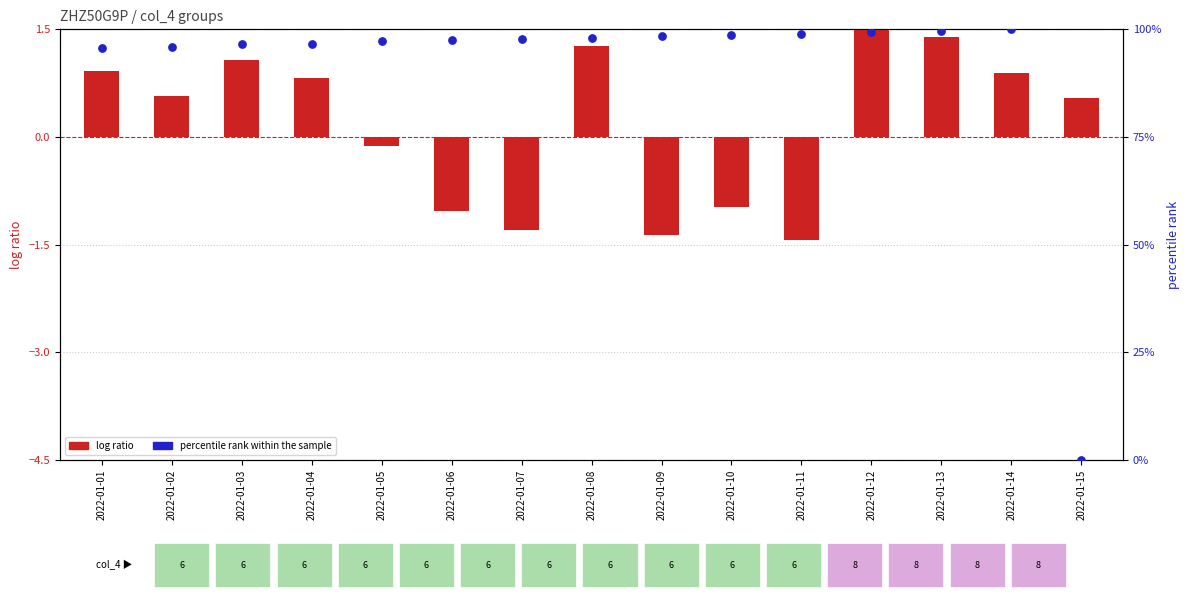

Which series reaches the minimum Y coordinate?

log ratio